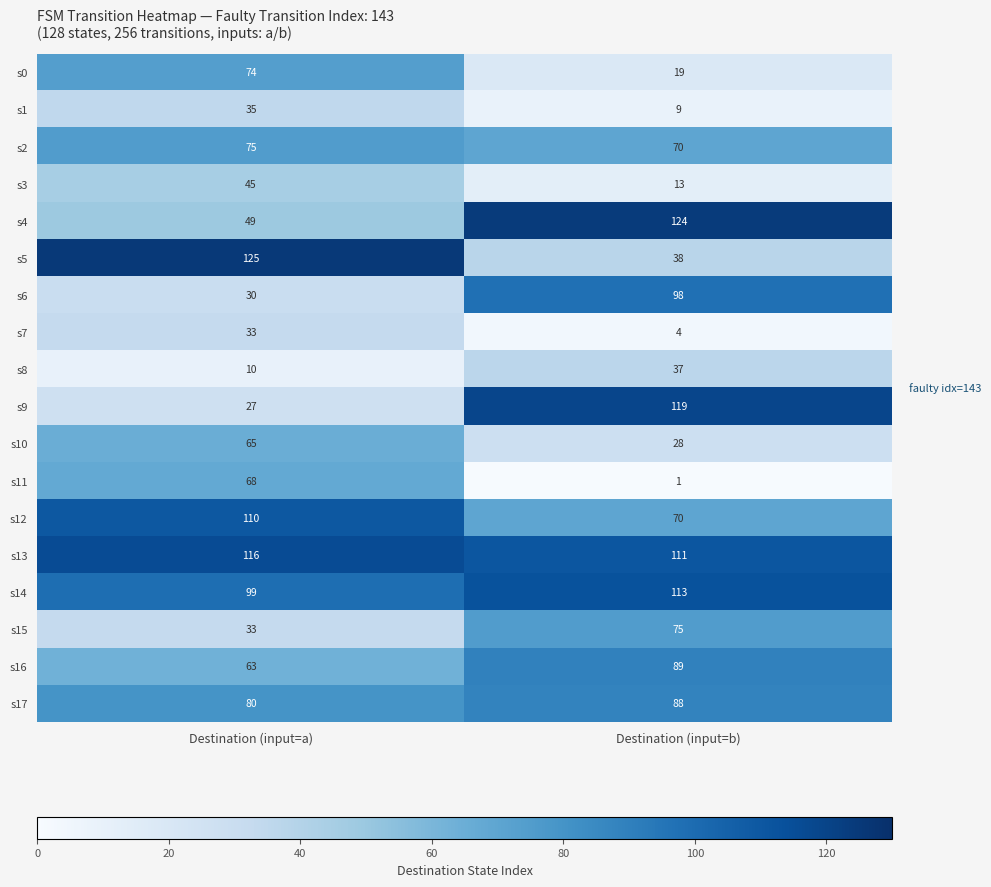

What is the difference between the maximum and minimum values in the s17 series?

8